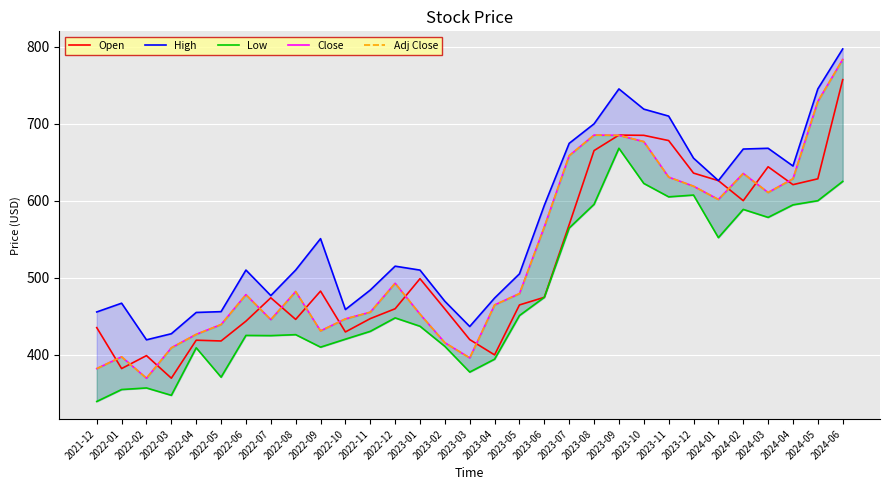

Which category has the highest value in the Adj Close series?

2024-06